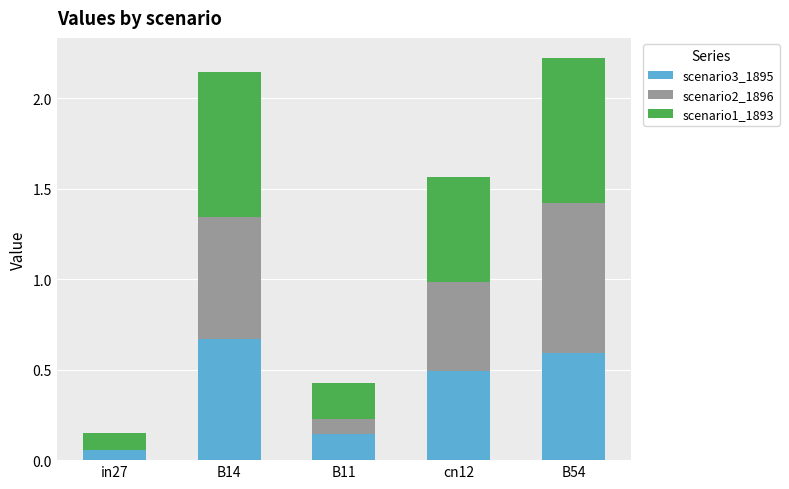

What is the total value across all series at B11?

0.4